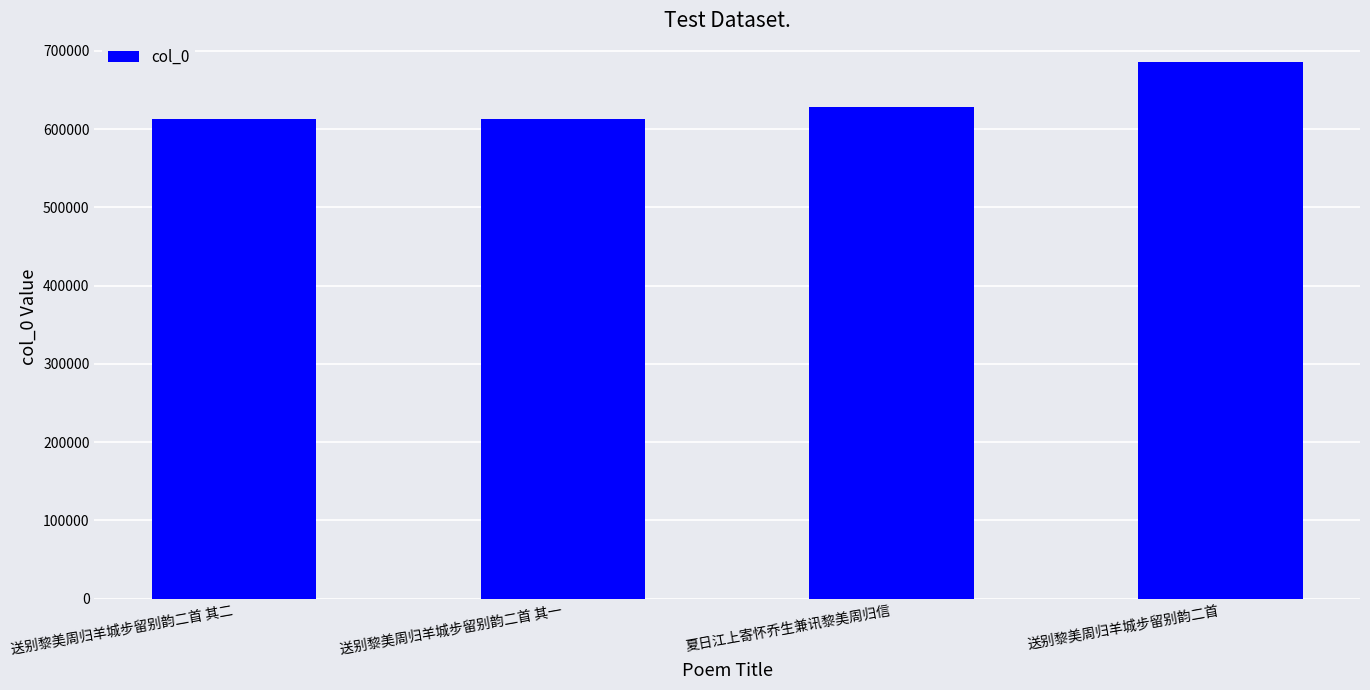

What is the difference between the second highest and second lowest values?

15416